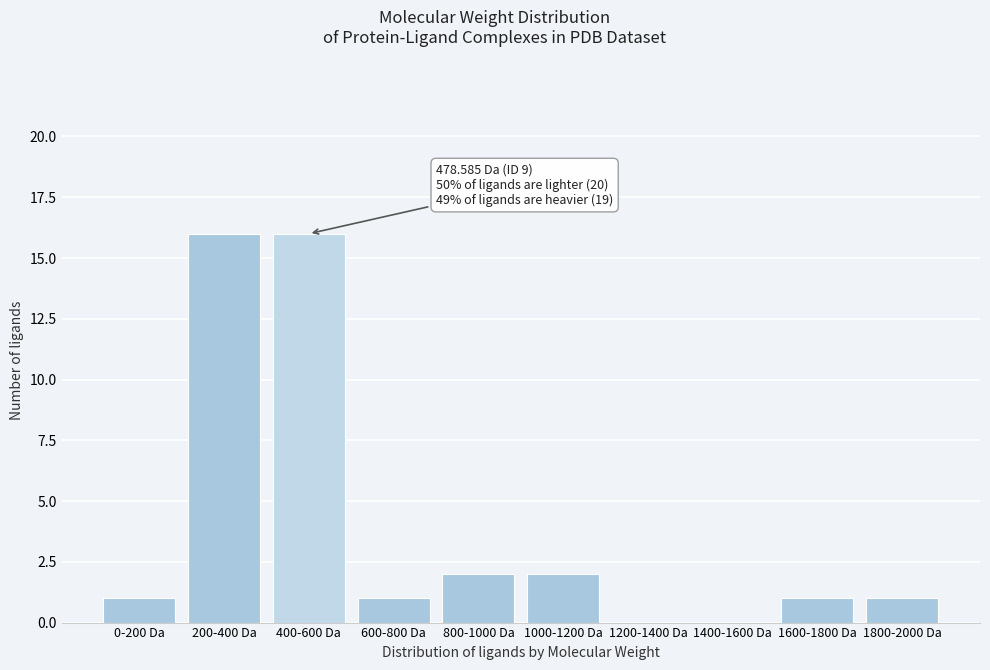

Reading right to left, what are all the values shown in this chart?

1800-2000 Da=1	1600-1800 Da=1	1400-1600 Da=0	1200-1400 Da=0	1000-1200 Da=2	800-1000 Da=2	600-800 Da=1	400-600 Da=16	200-400 Da=16	0-200 Da=1